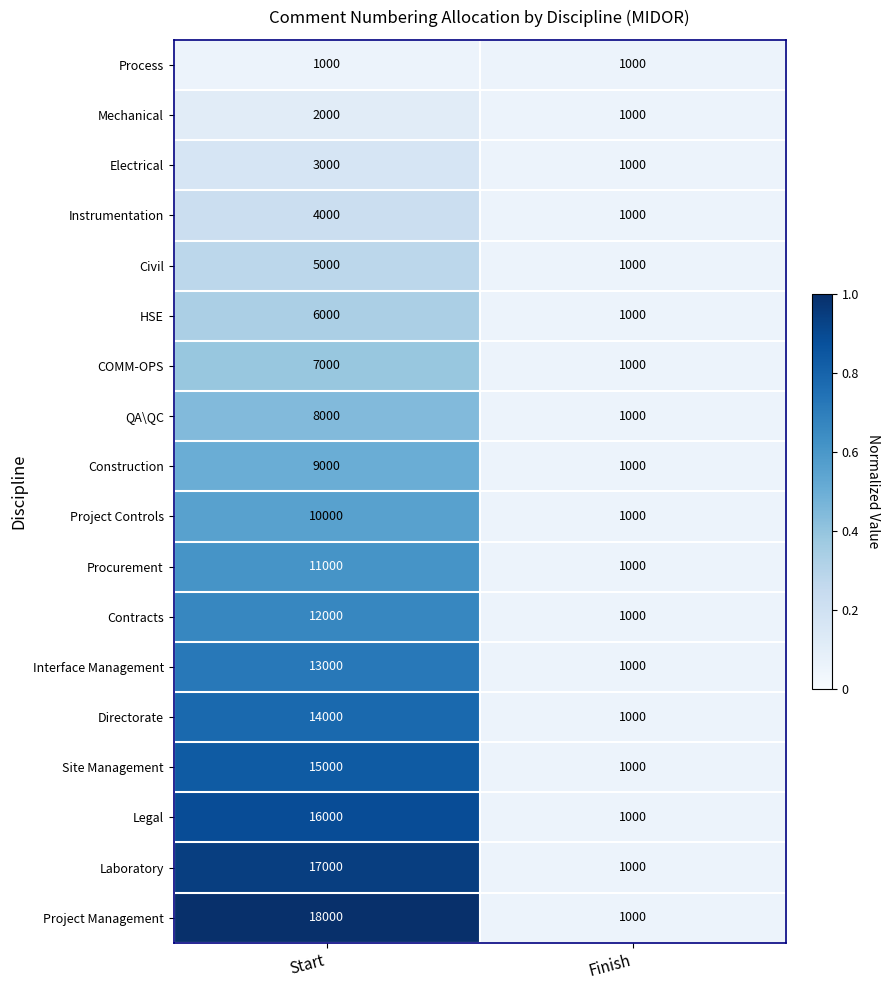

True or false: Interface Management has a value of 1363 at Finish.

False